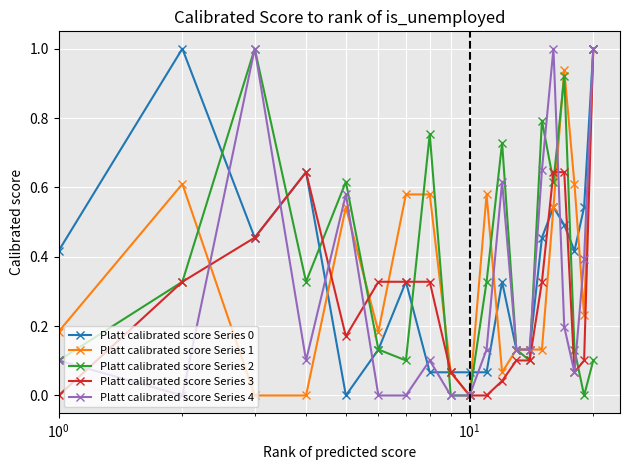

What is the maximum value for Platt calibrated score Series 3?

1.0